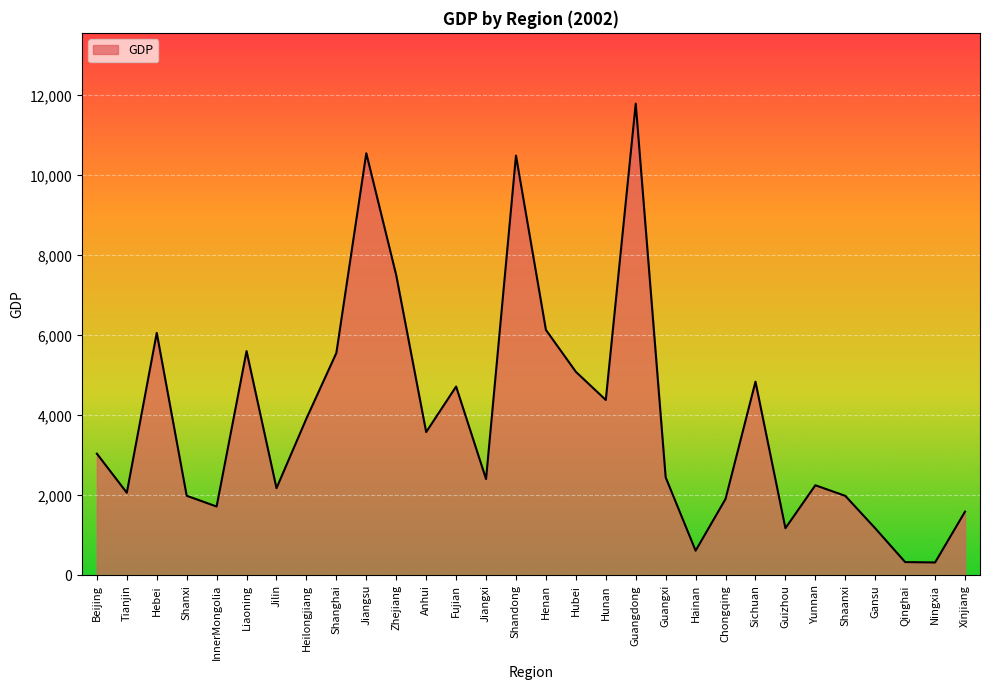

Does the chart display data point markers on the line(s)?

No